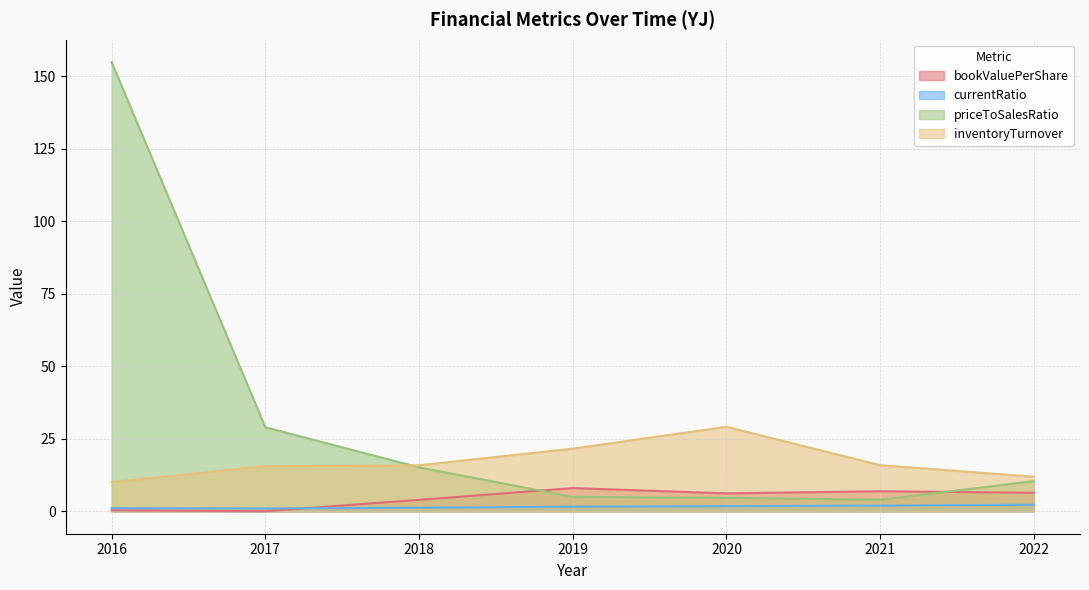

How many values in the priceToSalesRatio series are below 10?

3